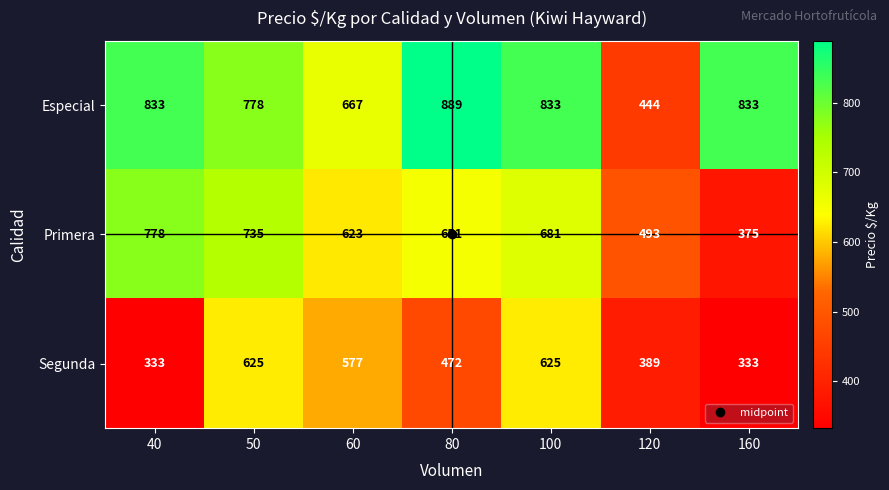

At which label is Primera closest to 576?

60